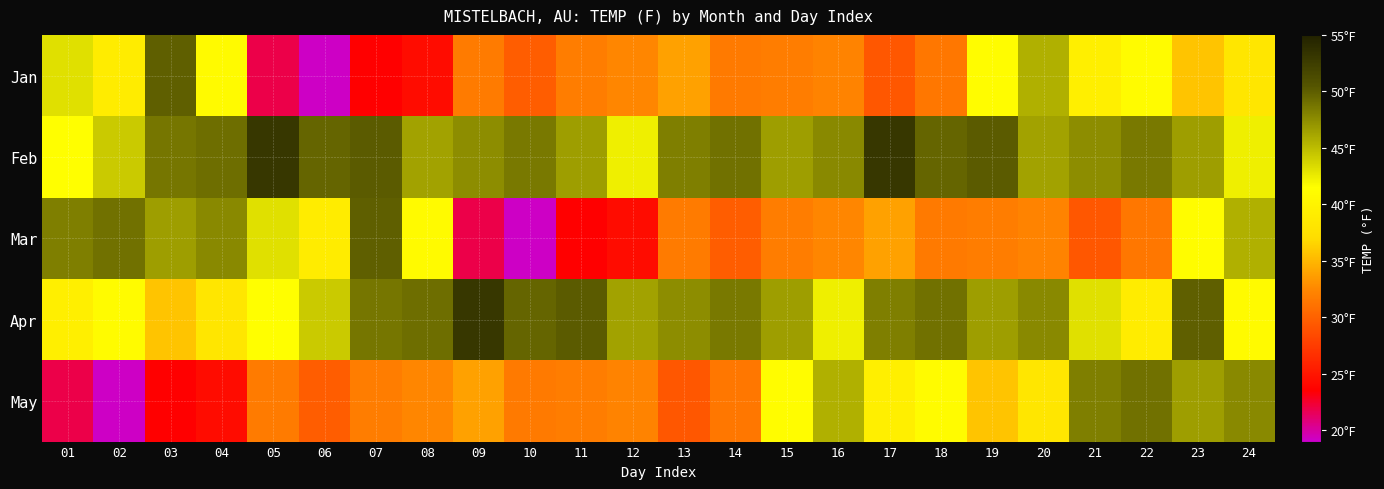

At 13, list the series in order from largest to smallest.

Feb, Apr, Jan, Mar, May